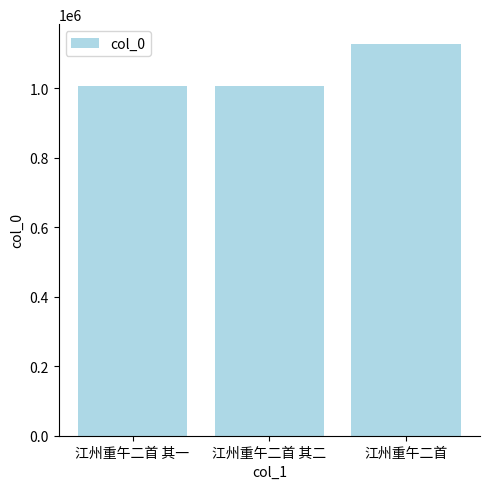

Count the number of categories in the chart.

3